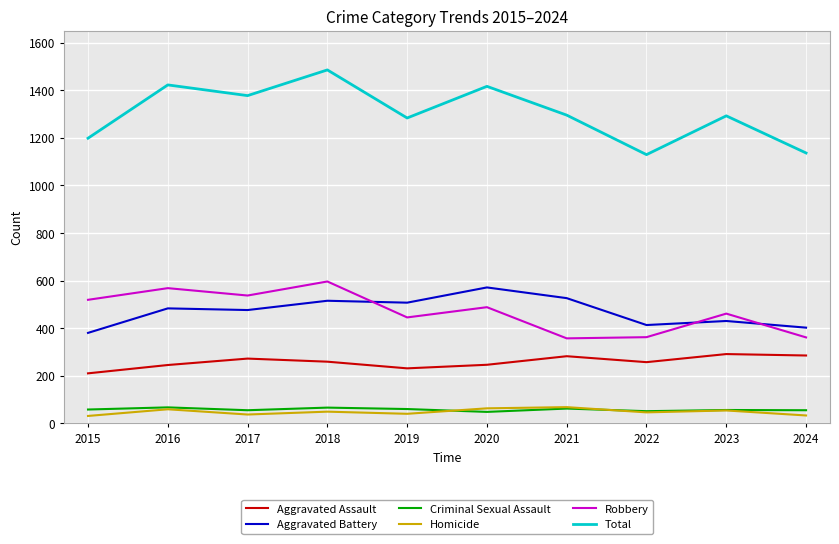

What is the sum of the Aggravated Assault values at 2020 and 2023?

537